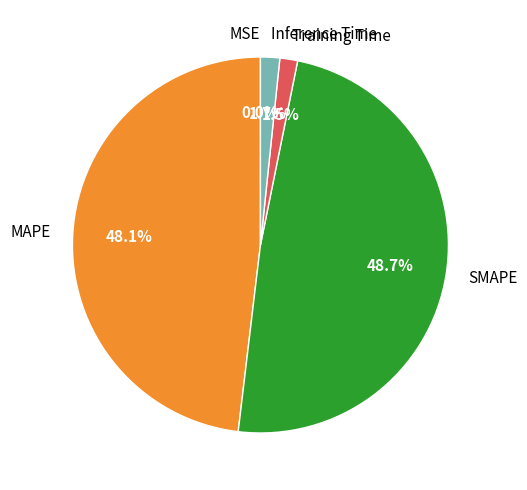

To the nearest percent, what percentage of the pie is Inference Time?

2%